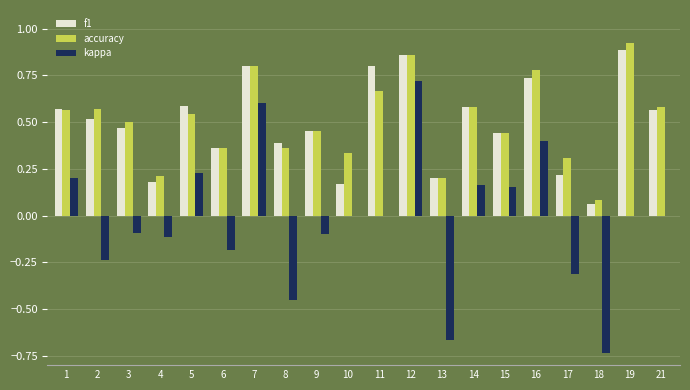

Is it true that f1 equals 0.8 at 1?

False